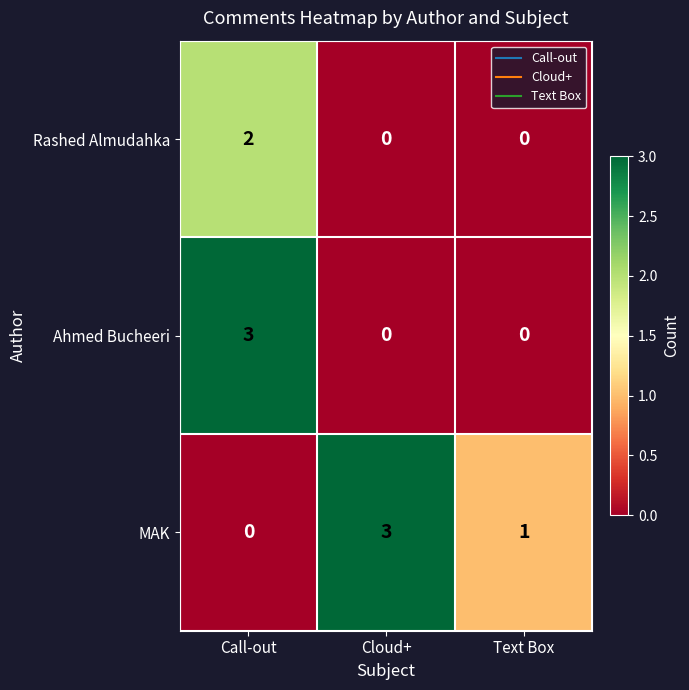

Reading left to right, list all the values displayed in this chart.

Rashed Almudahka: Call-out=2	Cloud+=0	Text Box=0
Ahmed Bucheeri: Call-out=3	Cloud+=0	Text Box=0
MAK: Call-out=0	Cloud+=3	Text Box=1